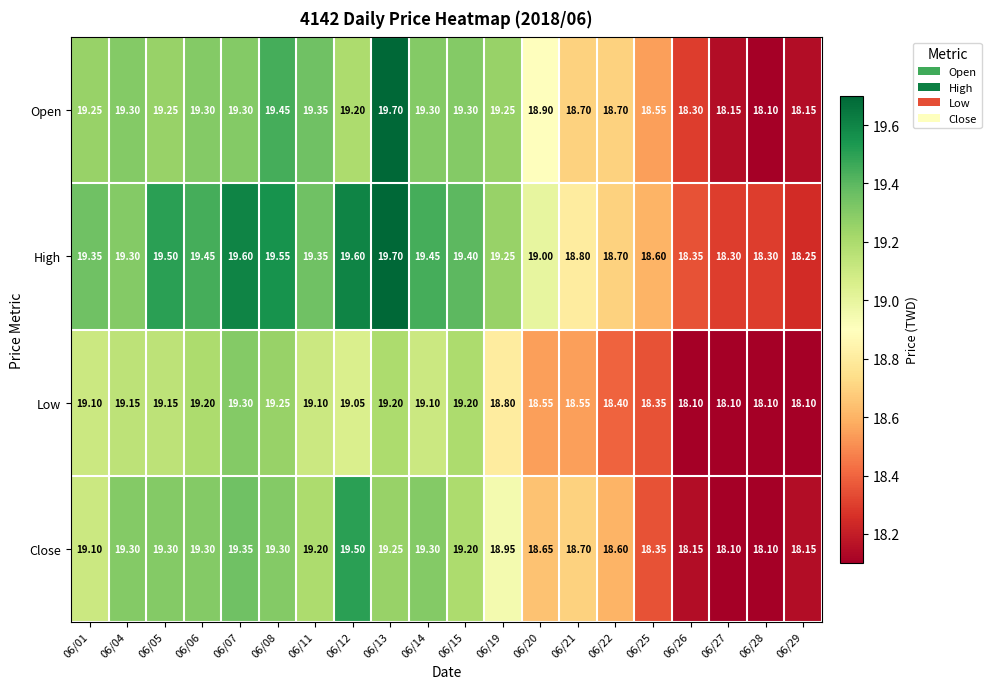

List the series in order of their overall mean, highest first.

High, Open, Close, Low